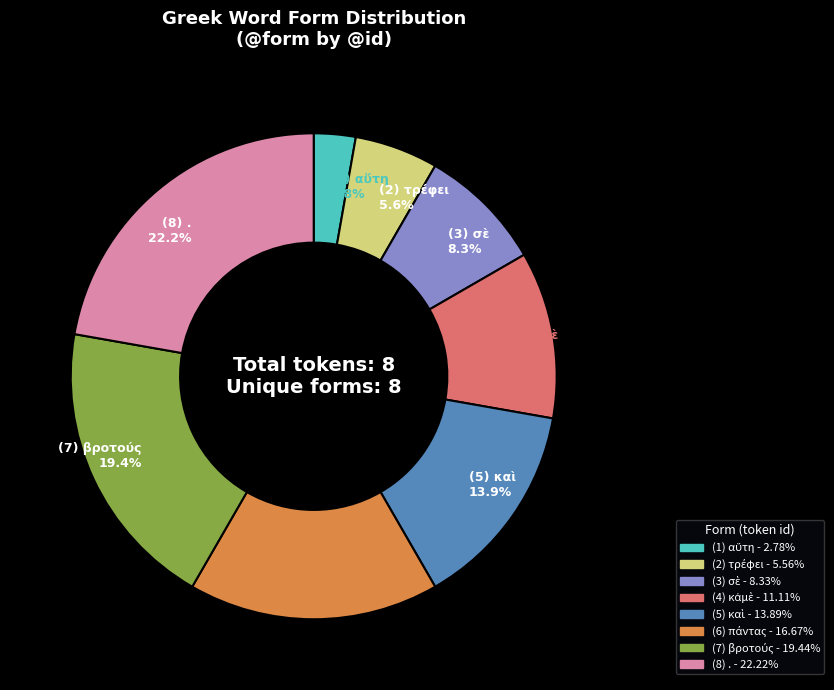

Does any single category account for the majority?

No